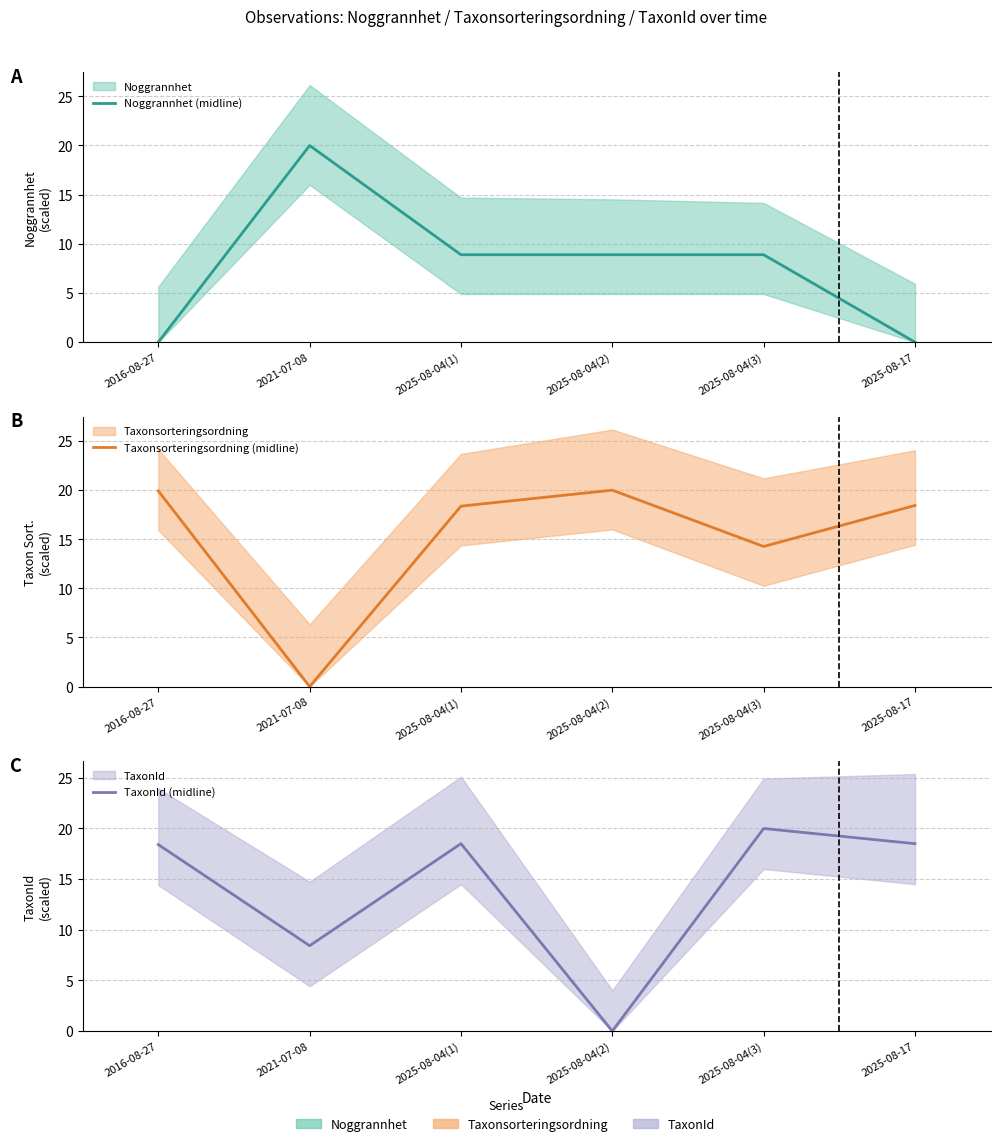

At which label is TaxonId (midline) closest to 10?

2021-07-08